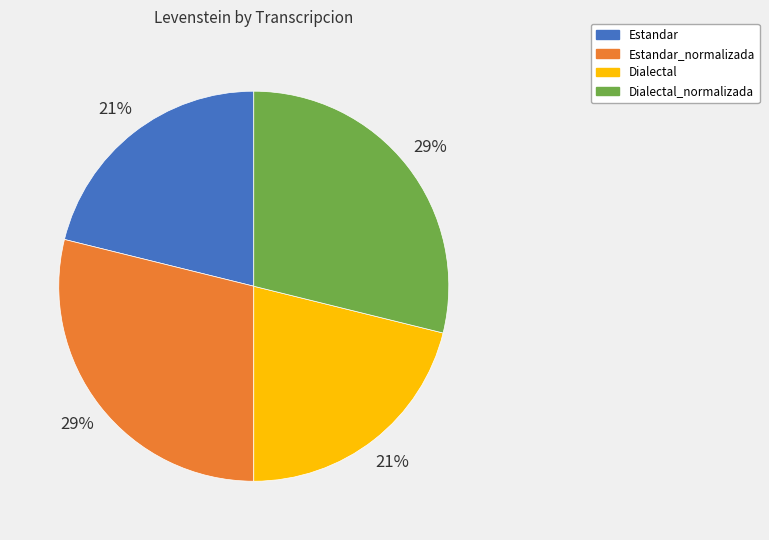

Is it true that Estandar is 7% of the pie?

False